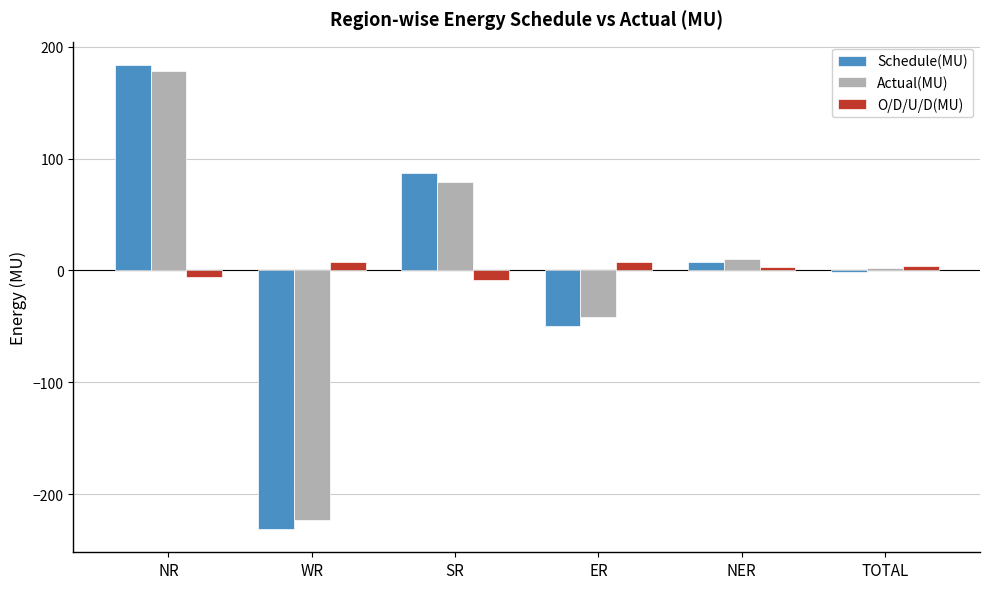

What position from the right is WR?

5